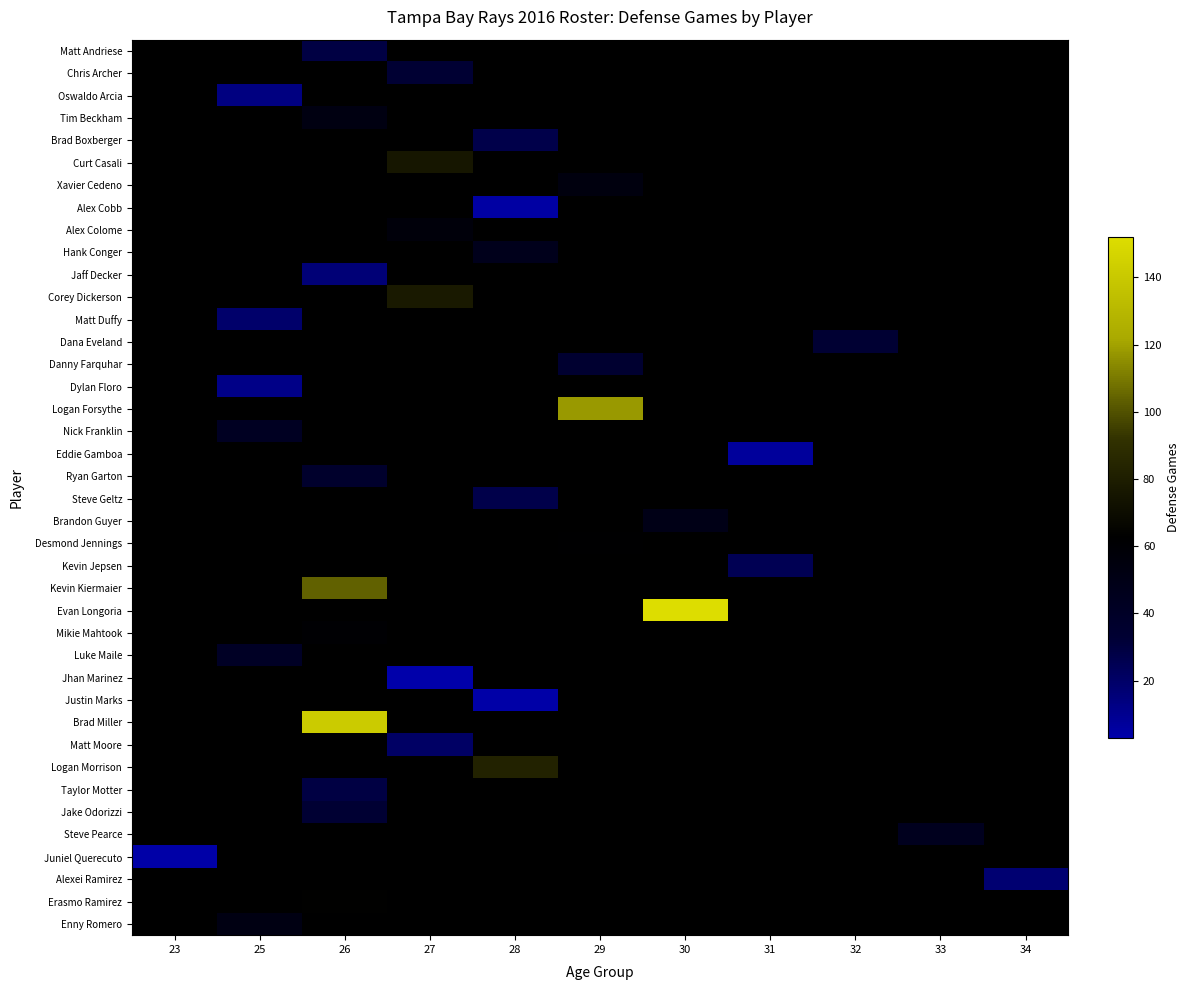

Which category has the highest value across all series?

30